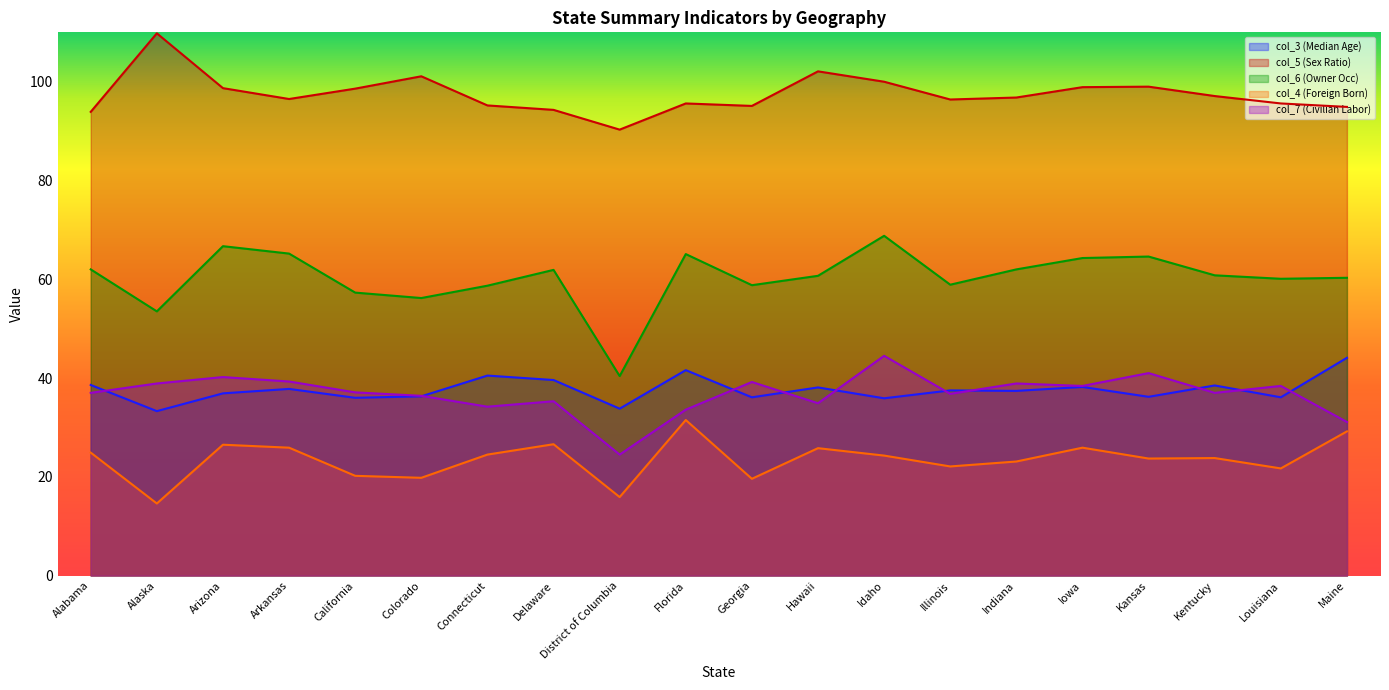

What is the approximate value of col_4 (Foreign Born) at Florida?

31.5